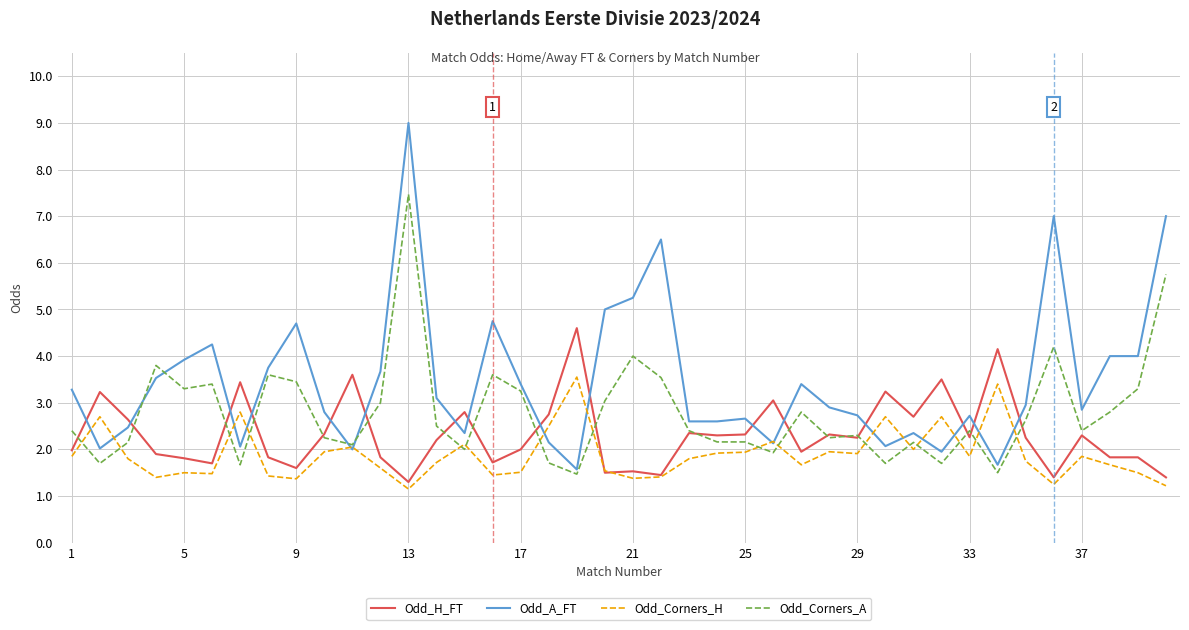

What is the maximum value shown in the chart?

9.0